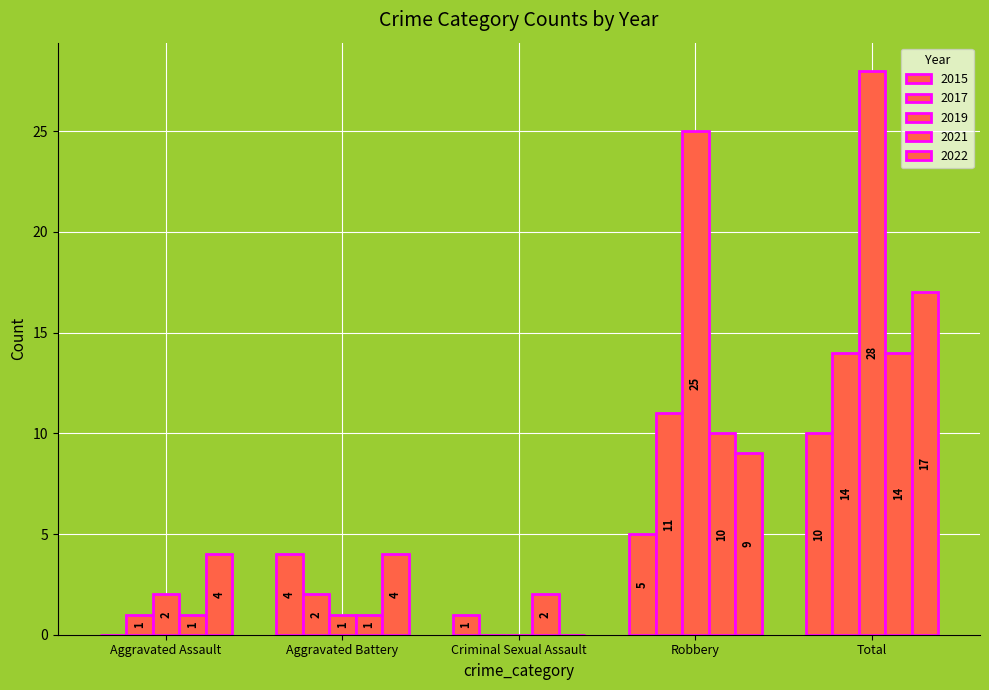

Does the chart contain stacked bars?

No